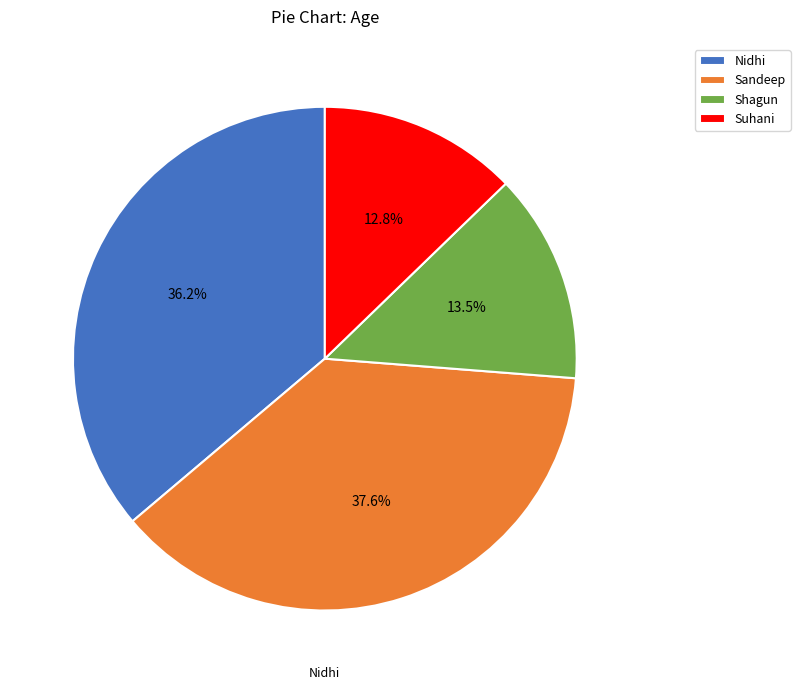

Does any single category account for the majority?

No